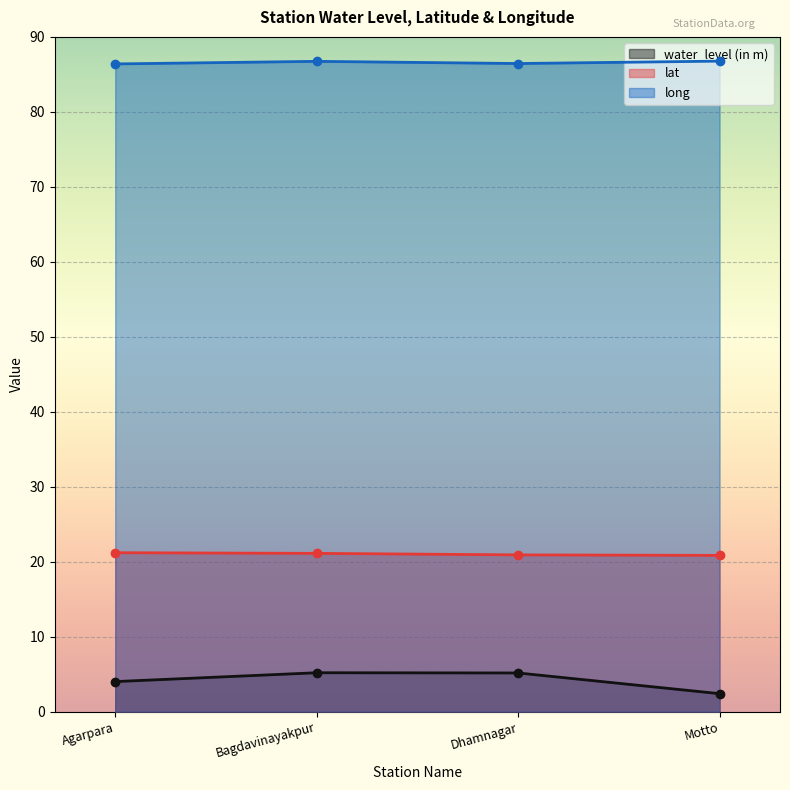

In long, how many points are higher than both neighbors (excluding endpoints)?

1